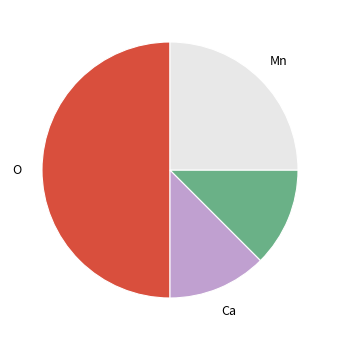

How many segments does this pie chart have?

4